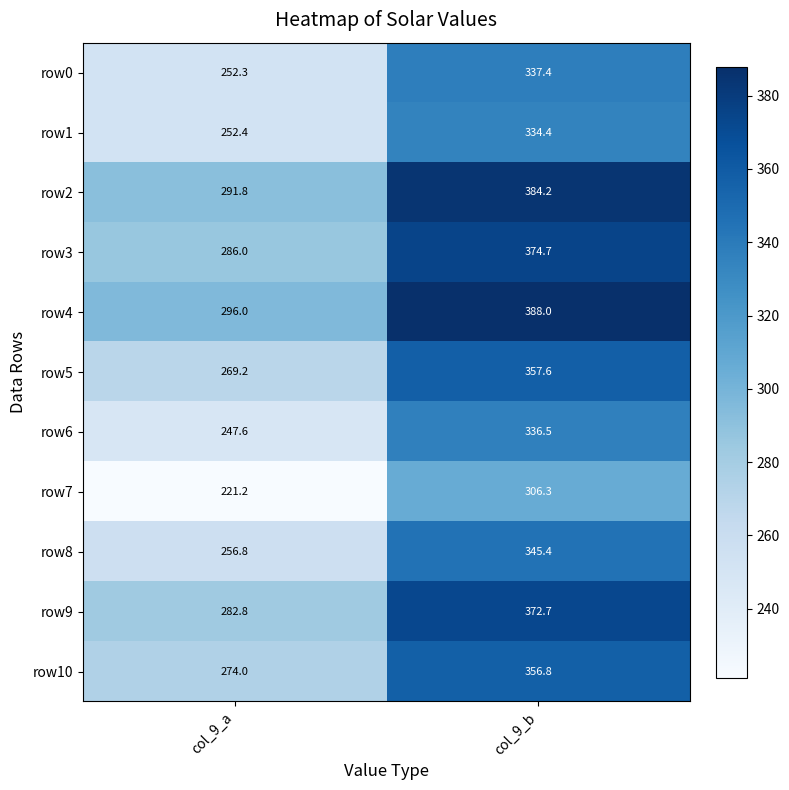

How many data points in row1 are above 334?

1